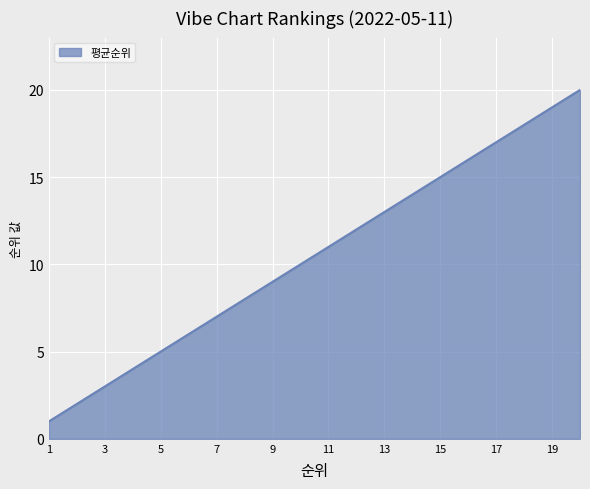

What is the minimum value shown in the chart?

1